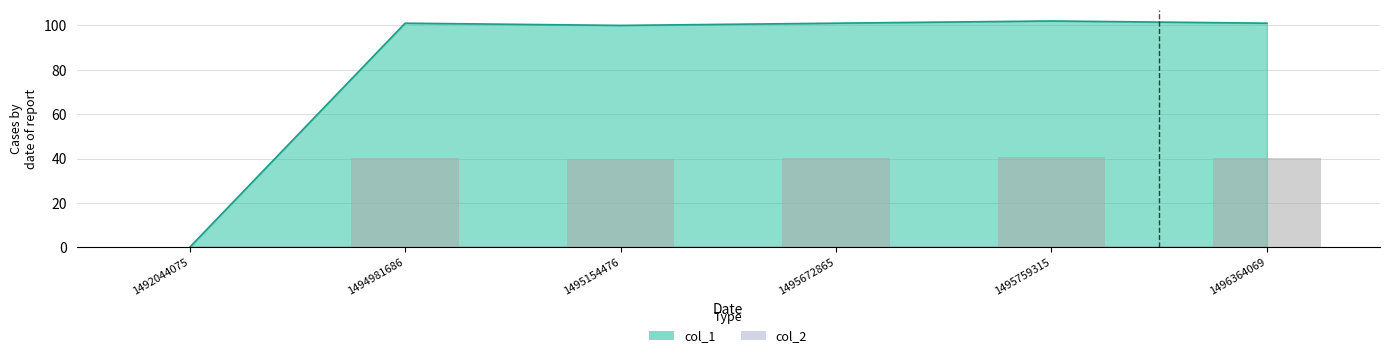

At which label is the value closest to 51?

1495154476